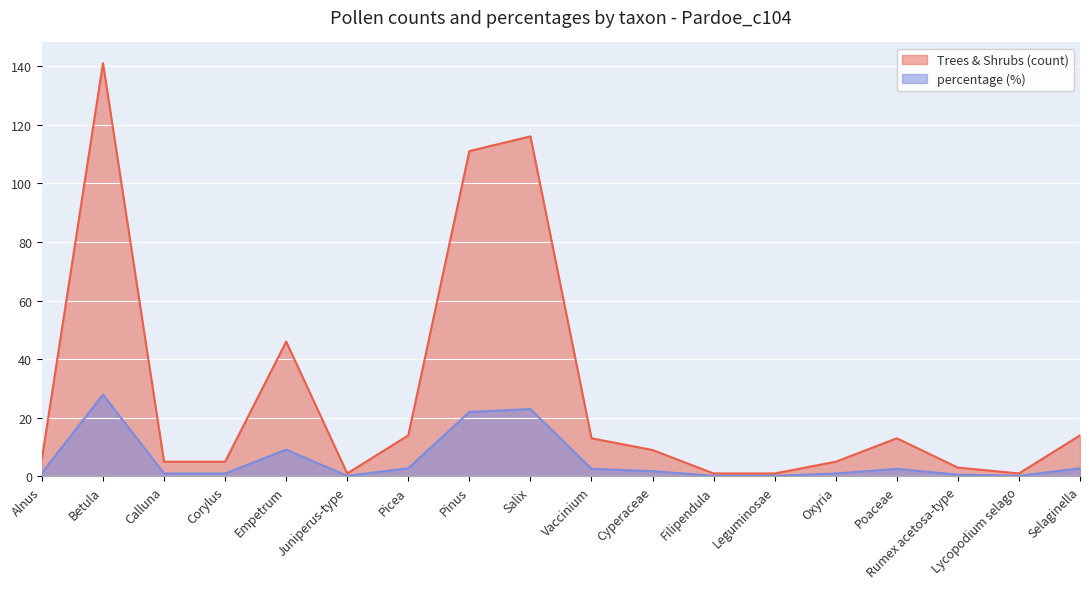

What is the approximate value of percentage at Corylus?

1.0